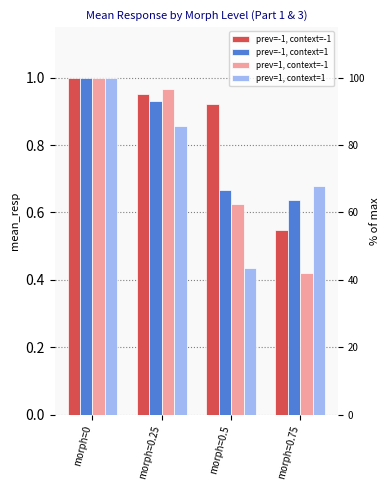

What is the label of the 3rd bar from the left?

morph=0.5